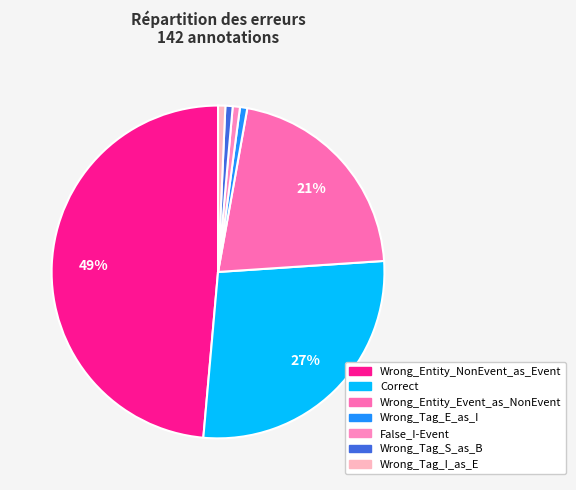

What portion of the pie excludes Wrong_Tag_I_as_E?

99.3%